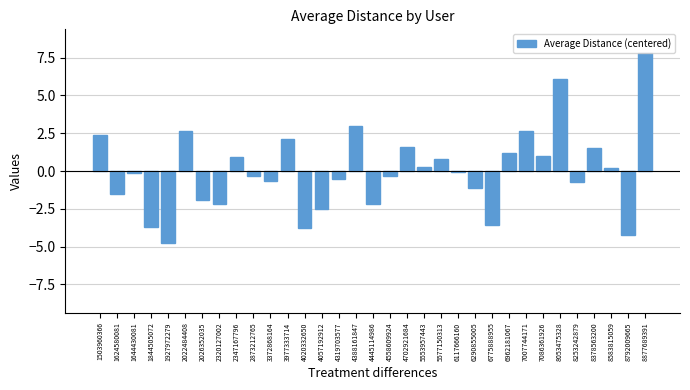

How many categories are shown in the chart?

33